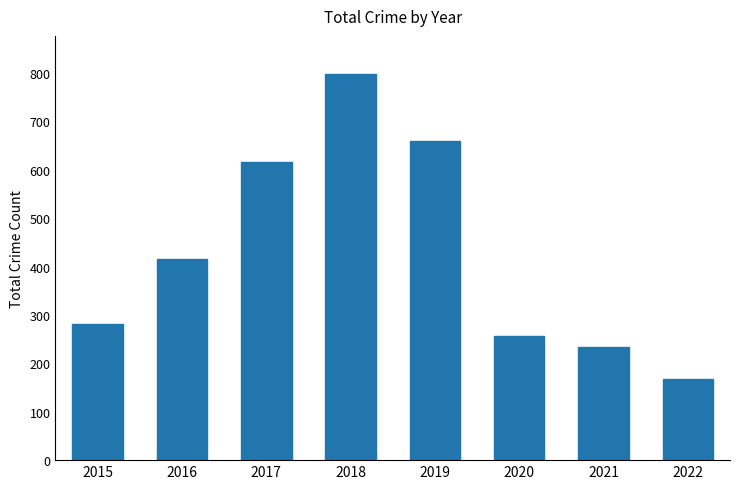

How many bars are there in total?

8